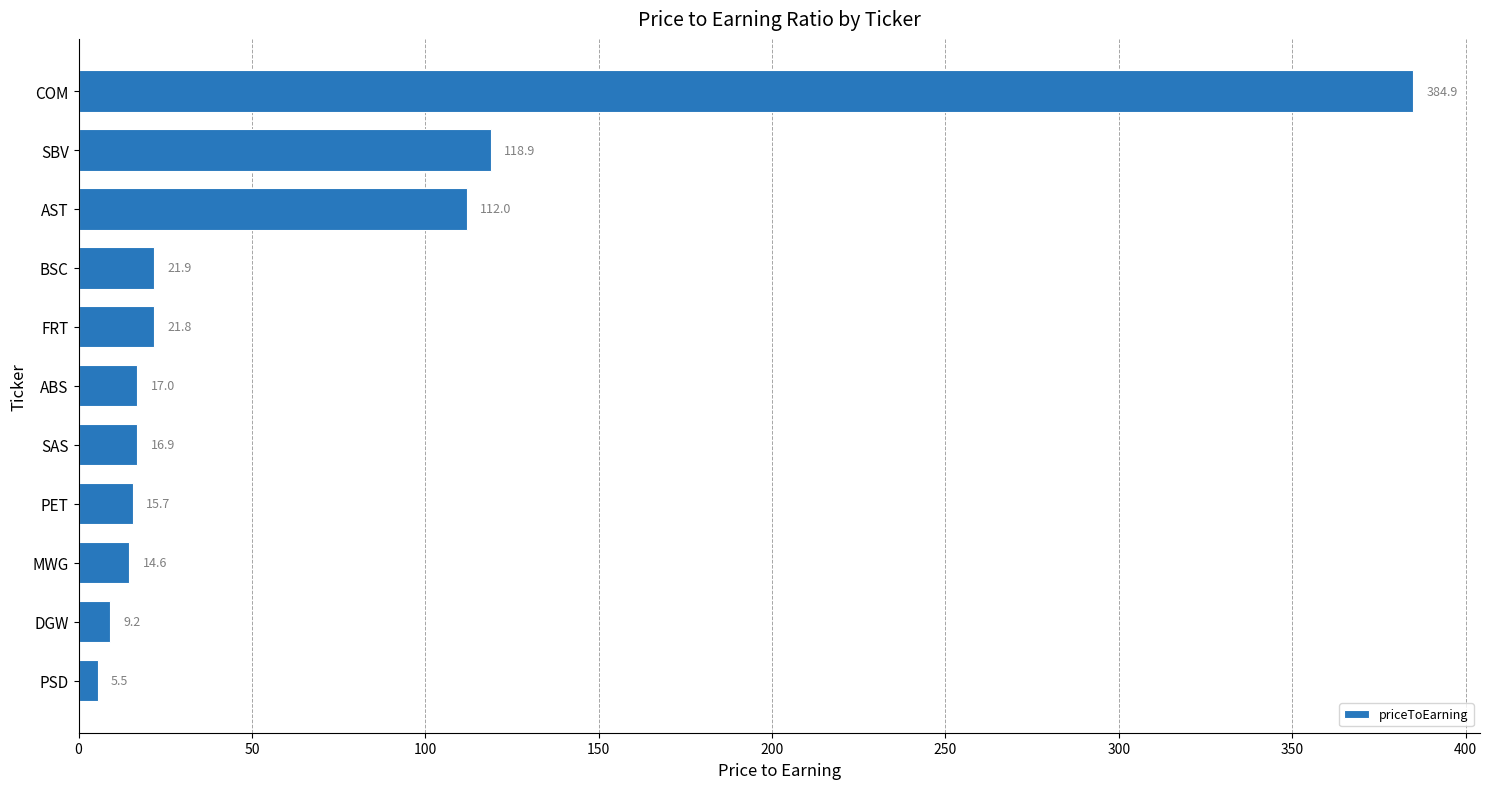

List the labels in order of value, largest first.

COM, SBV, AST, BSC, FRT, ABS, SAS, PET, MWG, DGW, PSD